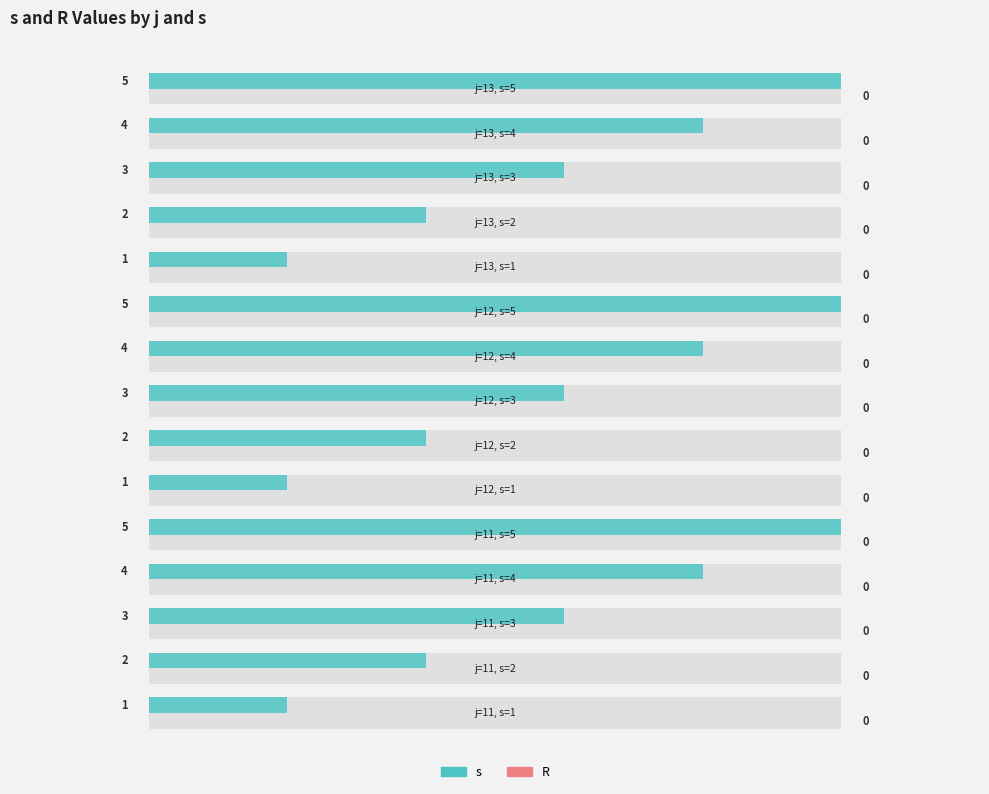

What is the value of the s bar at the 2nd from the left?

2.0